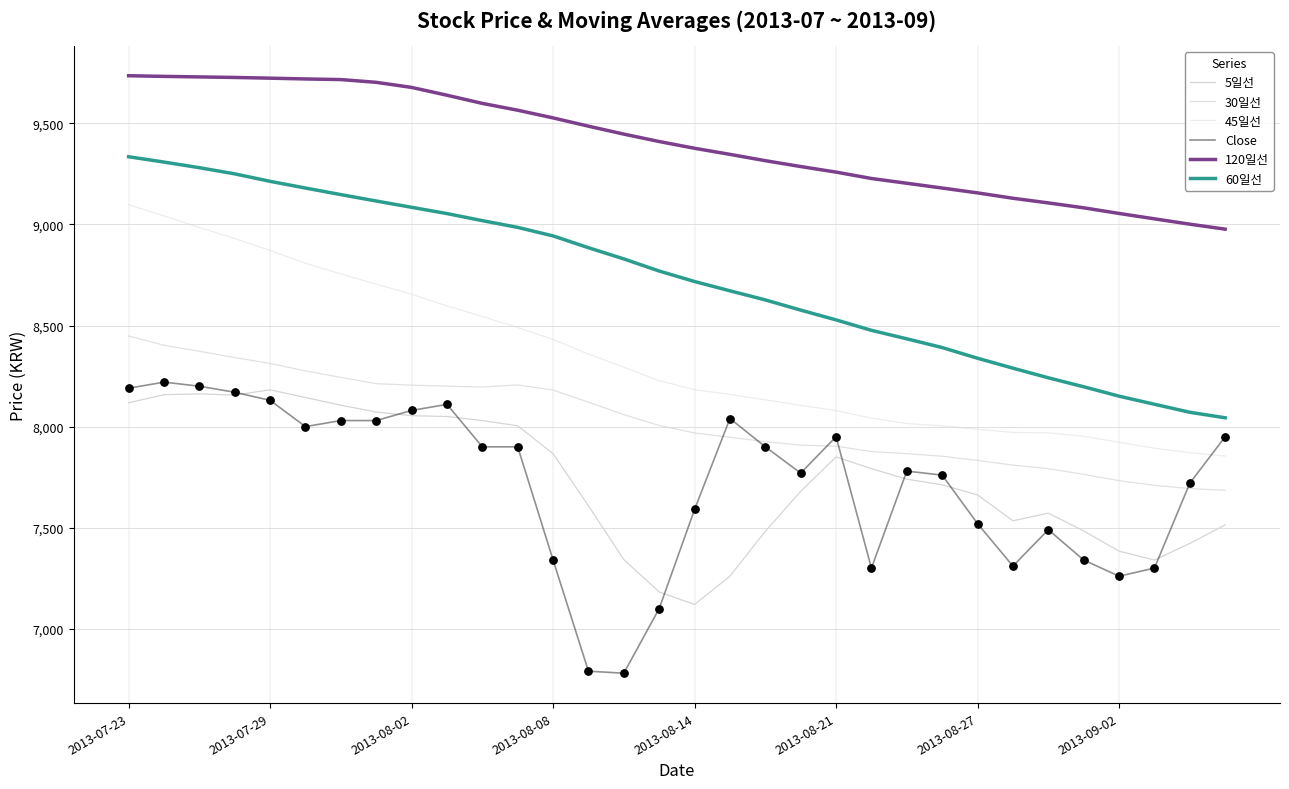

Which series has the largest total across all categories?

120일선